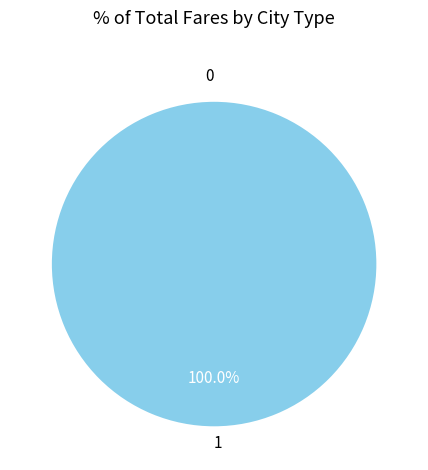

How many segments does this pie chart have?

2